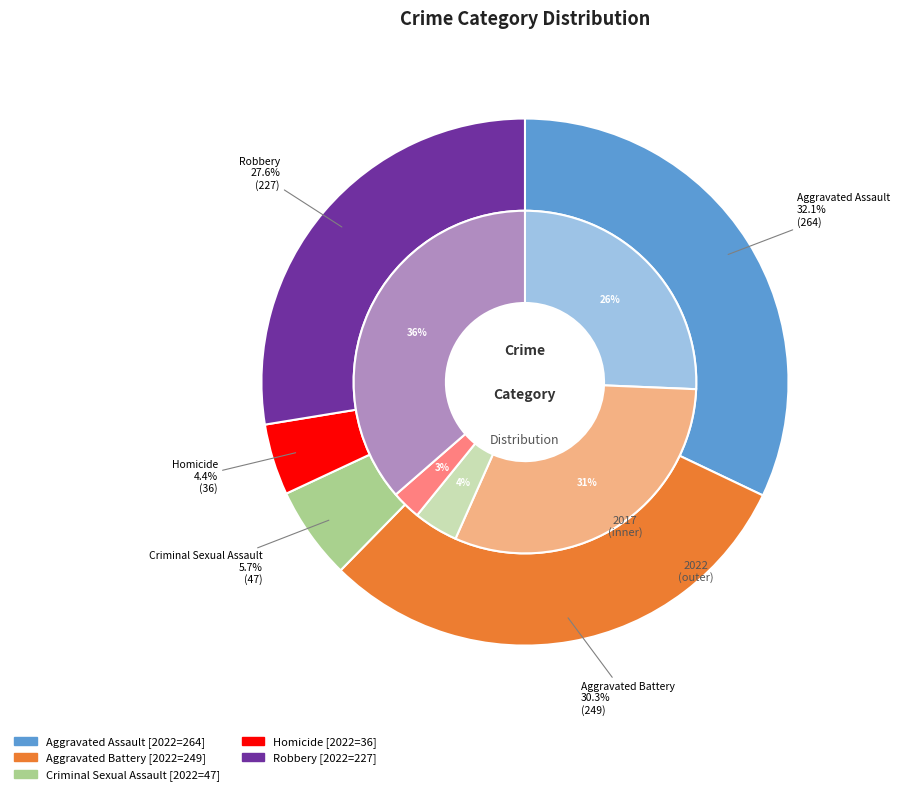

What is the spread (max minus min) of values at Criminal Sexual Assault?

6